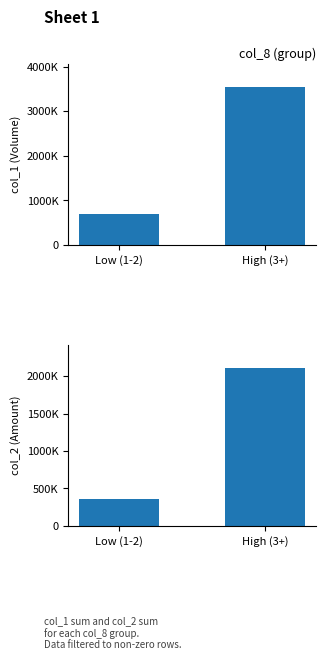

Reading left to right, transcribe all the data shown in this chart.

col_1: 690000	3535000
col_2: 351100	2106850